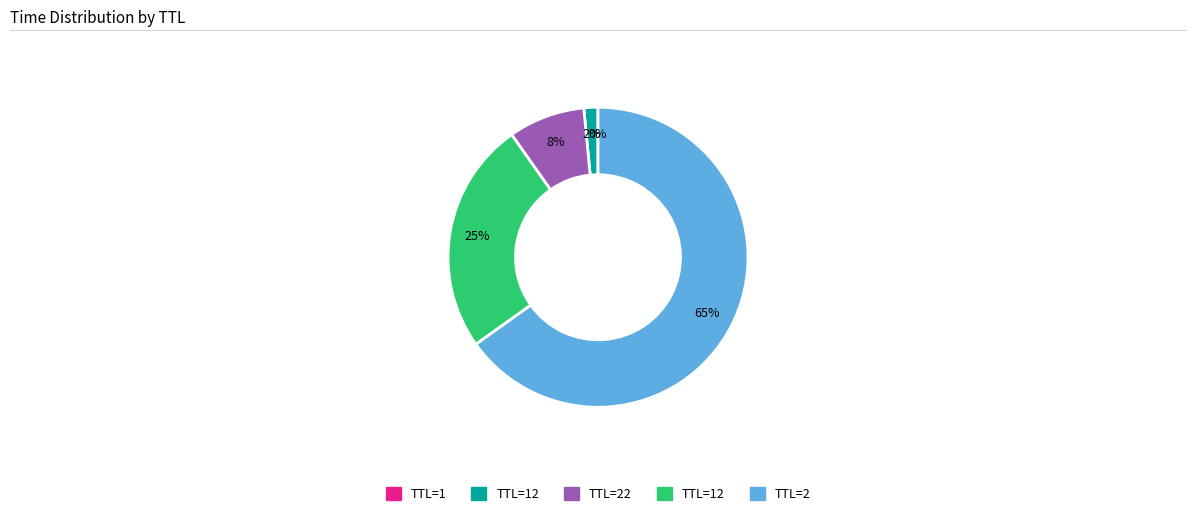

To the nearest percent, what is the average slice percentage?

20%